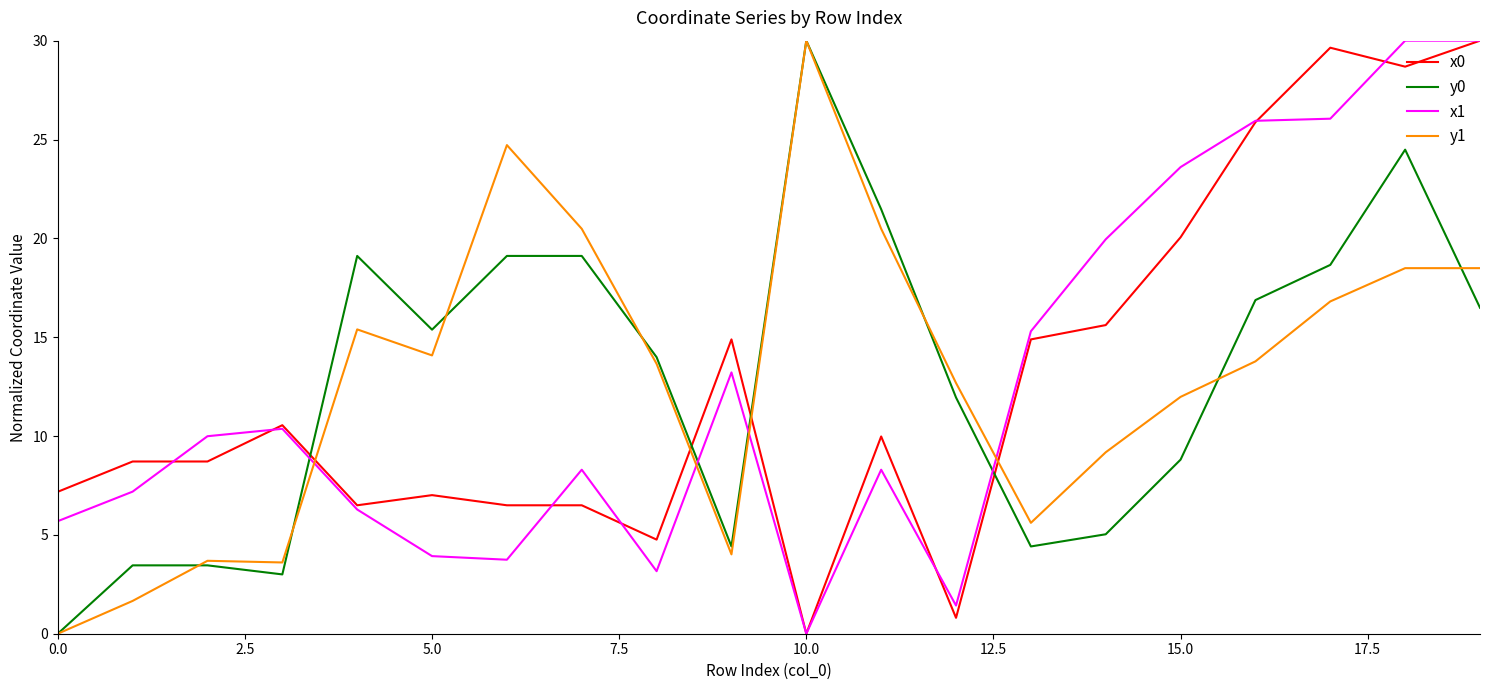

What is the sum of all y1 values?

258.8